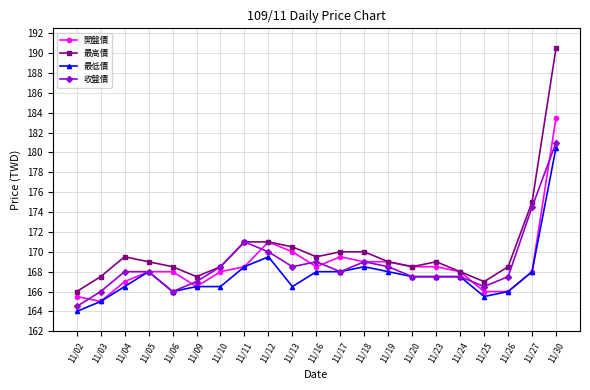

Which series has the largest total across all categories?

最高價